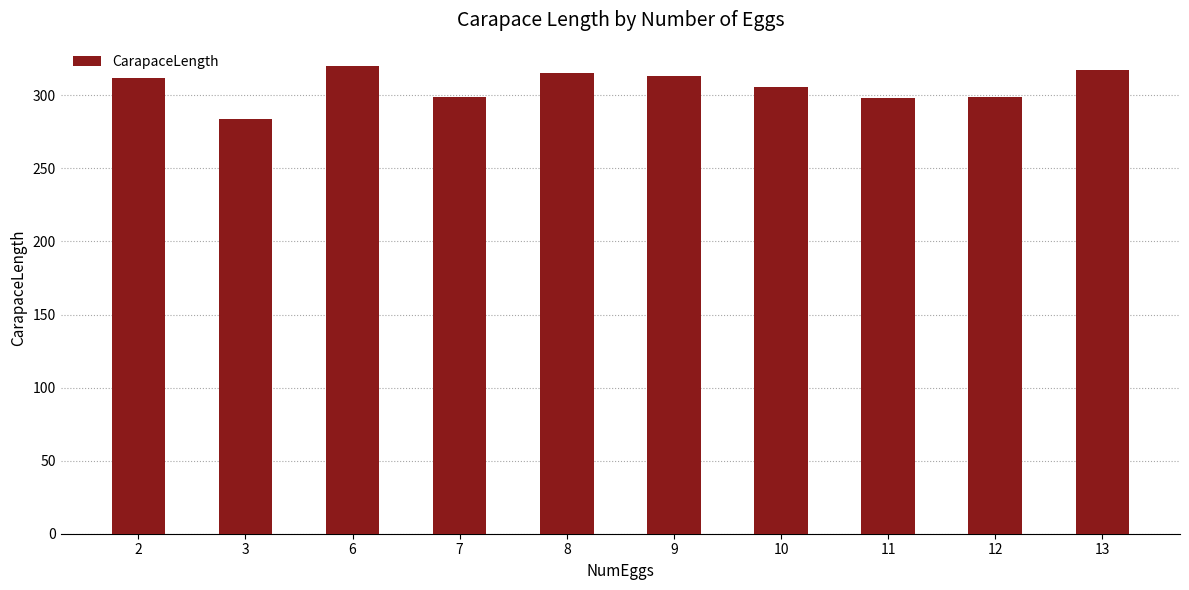

What is the difference between the second highest and second lowest values?

19.0